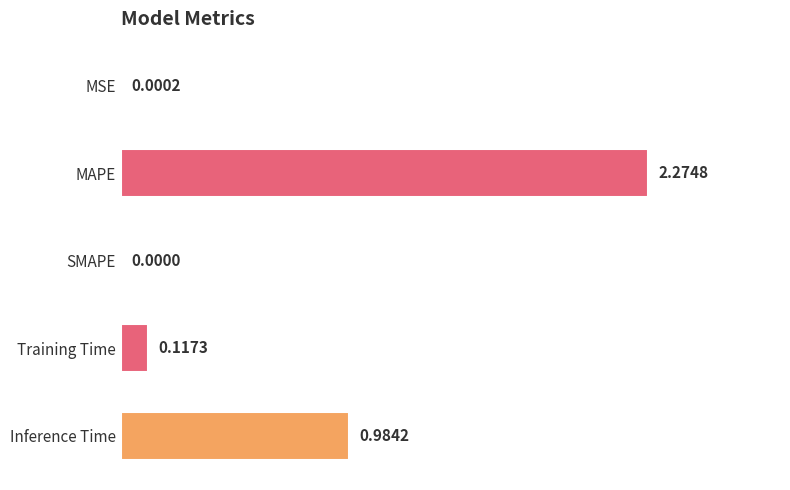

What is the change in value from MAPE to SMAPE?

-2.3